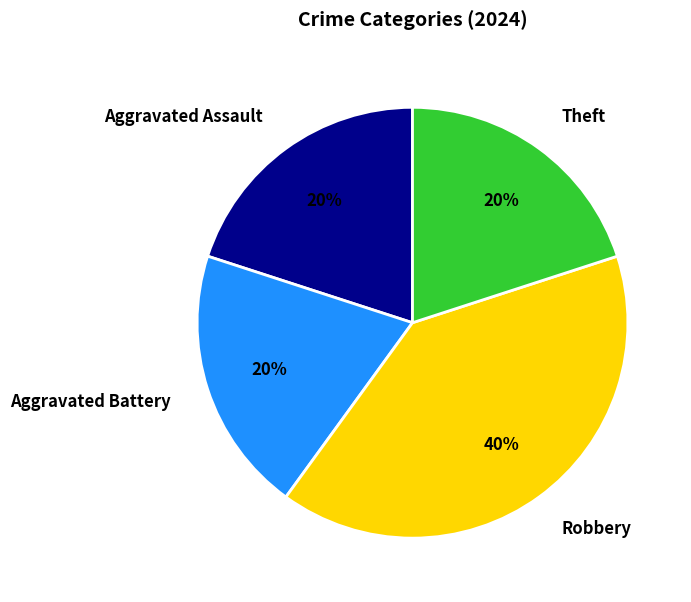

Is there any slice that represents more than half of the pie?

No